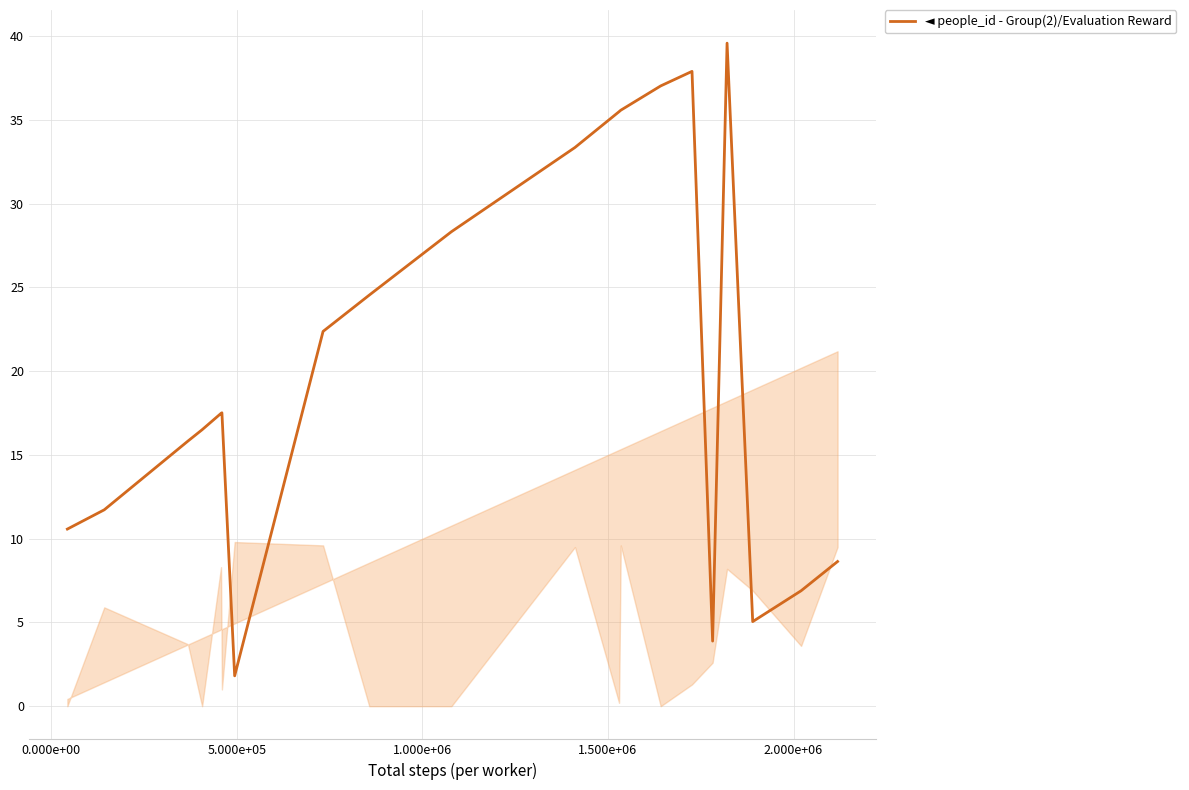

True or false: the data has more than 1 interior local peaks.

True